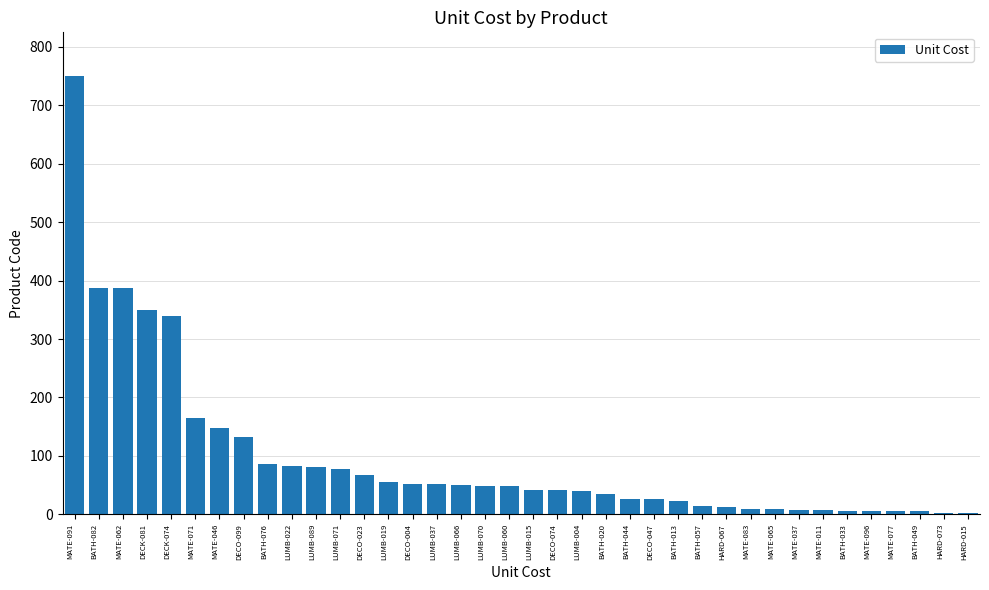

Count the number of categories in the chart.

38